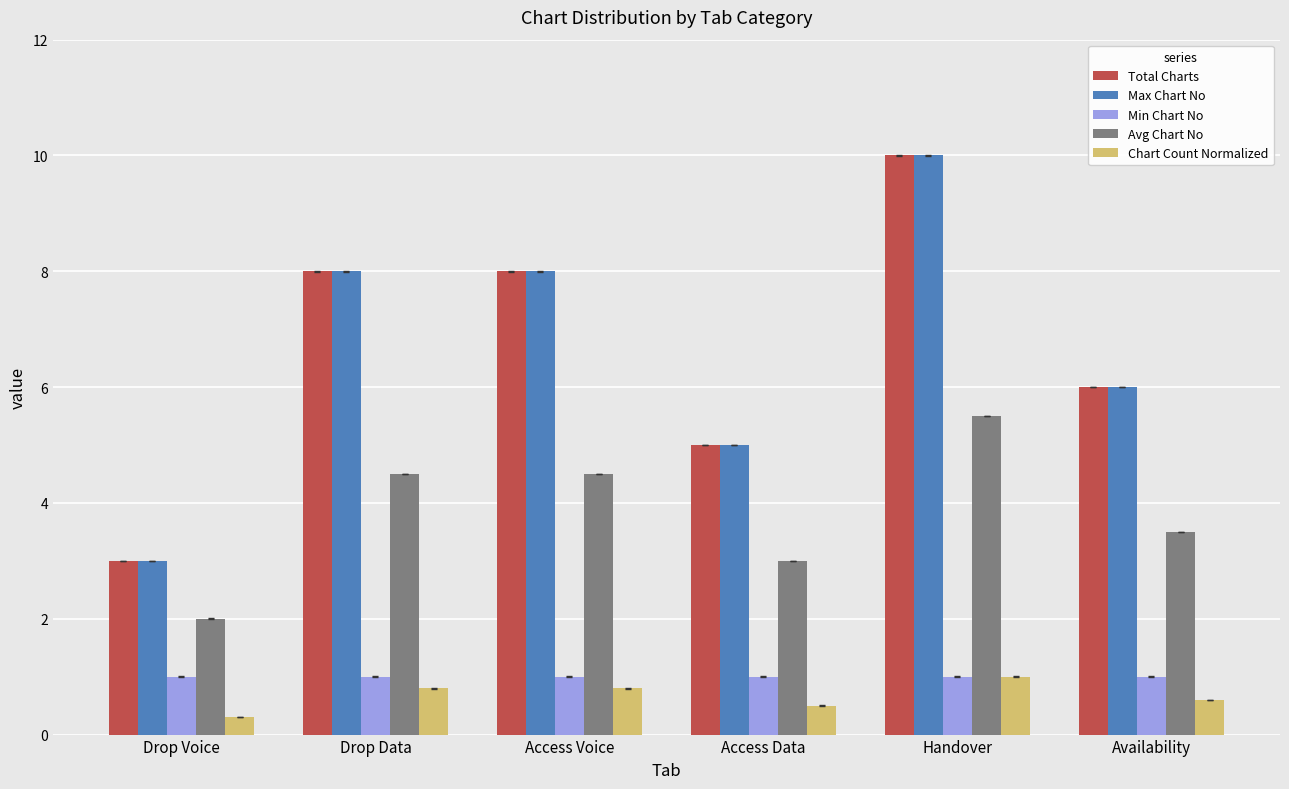

What is the sum of all Chart Count Normalized values?

4.0